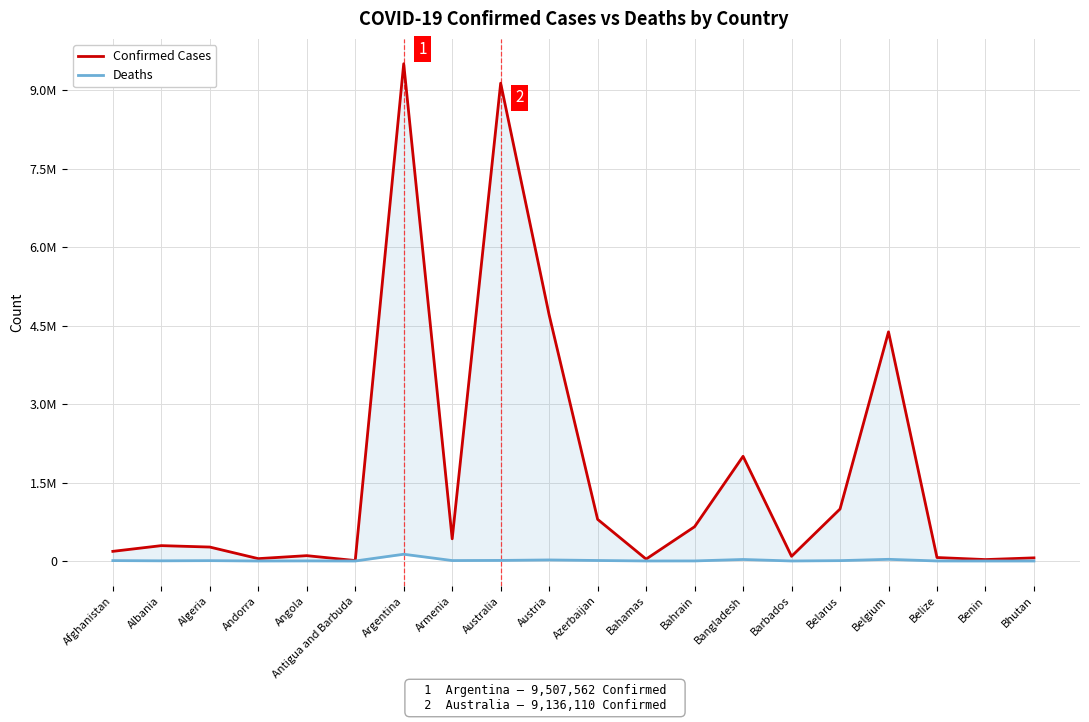

What is the sum of the Confirmed Cases values at Belize and Benin?

93892